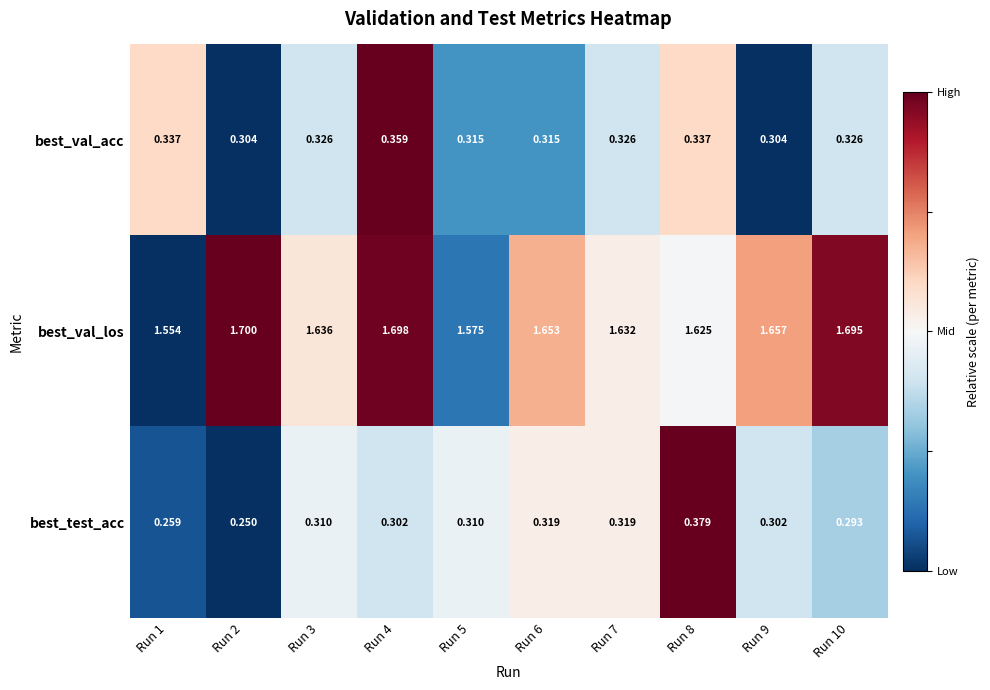

At Run 4, list the series in order from smallest to largest.

best_test_acc, best_val_acc, best_val_los